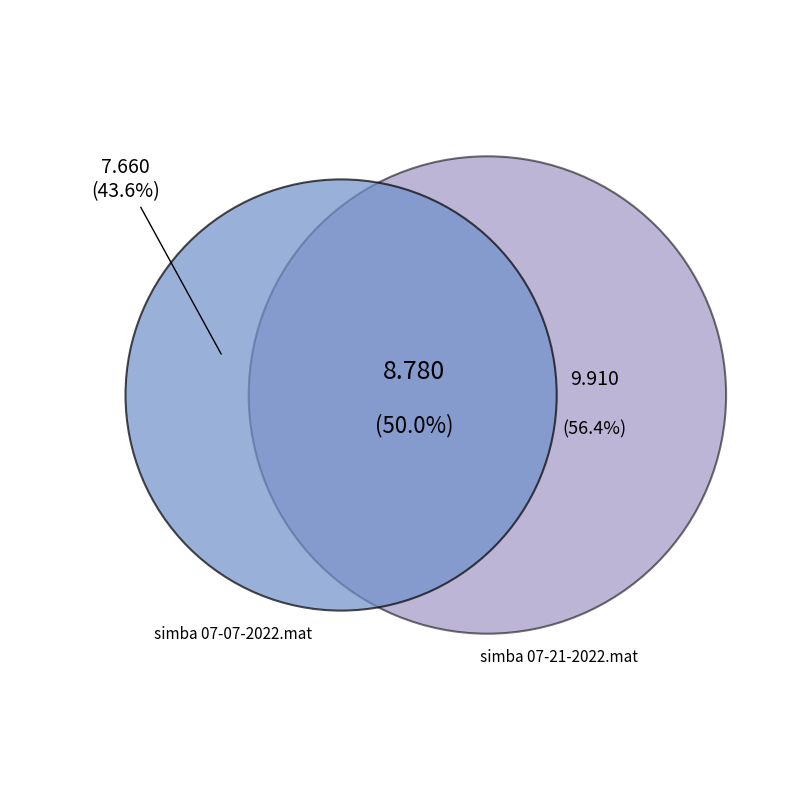

Is the sum of simba 07-07-2022.mat and simba 07-21-2022.mat greater than half?

Yes